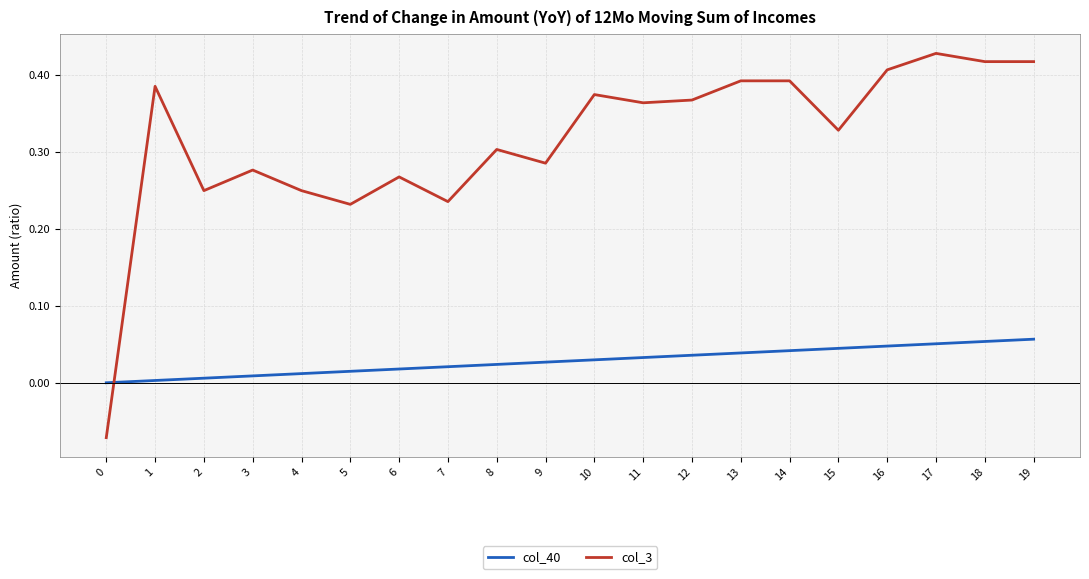

Which series has the largest total across all categories?

col_3